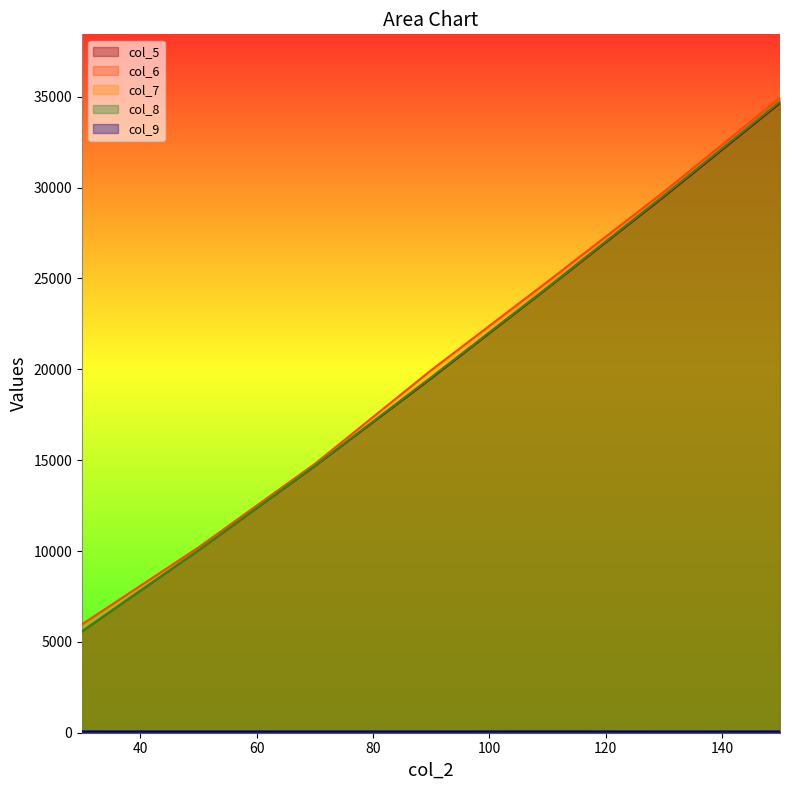

Reading left to right, list all the values displayed in this chart.

col_5: 5578.7	10037.0	14670.6	19496.2	24458.4	29491.0	34657.4
col_6: 5964.8	10192.3	14789.8	19943.5	24816.9	29756.7	34940.9
col_7: 5600.4	10060.9	14705.2	19567.4	24508.9	29568.4	34743.7
col_8: 5588.6	10048.6	14692.1	19546.2	24498.7	29556.4	34737.8
col_9: 70.2	71.1	69.3	69.4	73.2	69.5	70.8